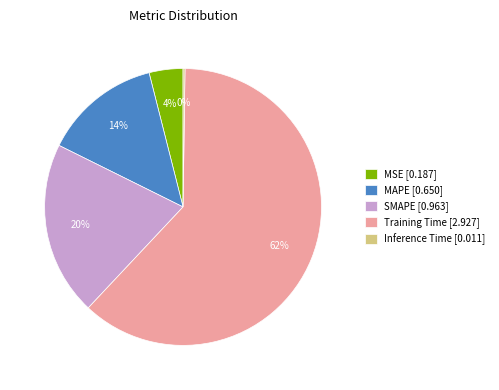

Is it true that SMAPE is 32% of the pie?

False